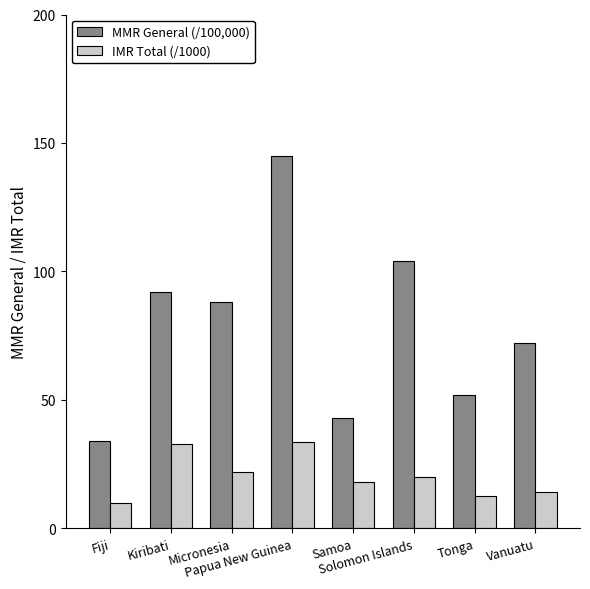

Which series has the largest range (max minus min)?

MMR General (/100,000)